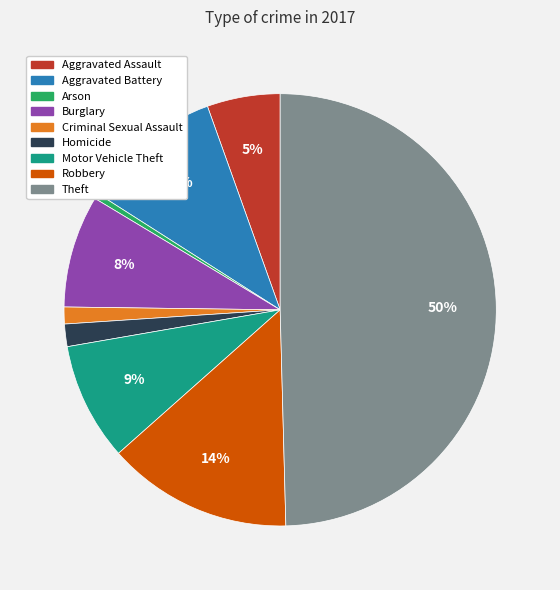

Is the sum of Burglary and Robbery greater than half?

No